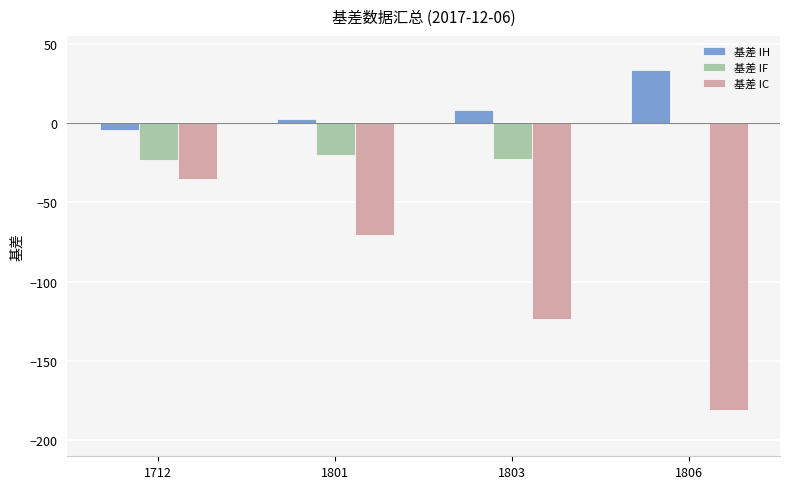

The 基差 IC series shows -22.5 at 1712. True or false?

False